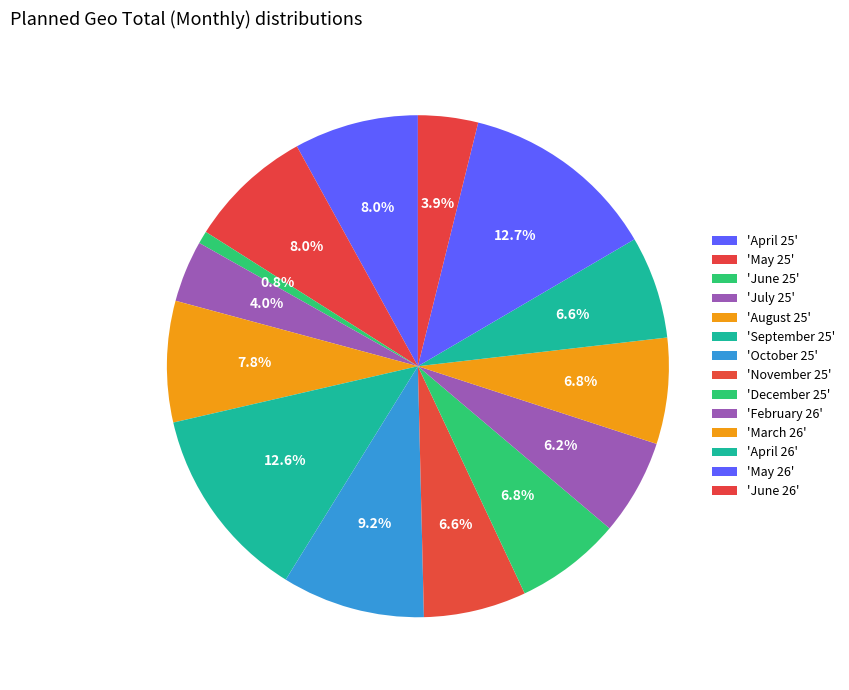

Count the number of slices in the pie.

14